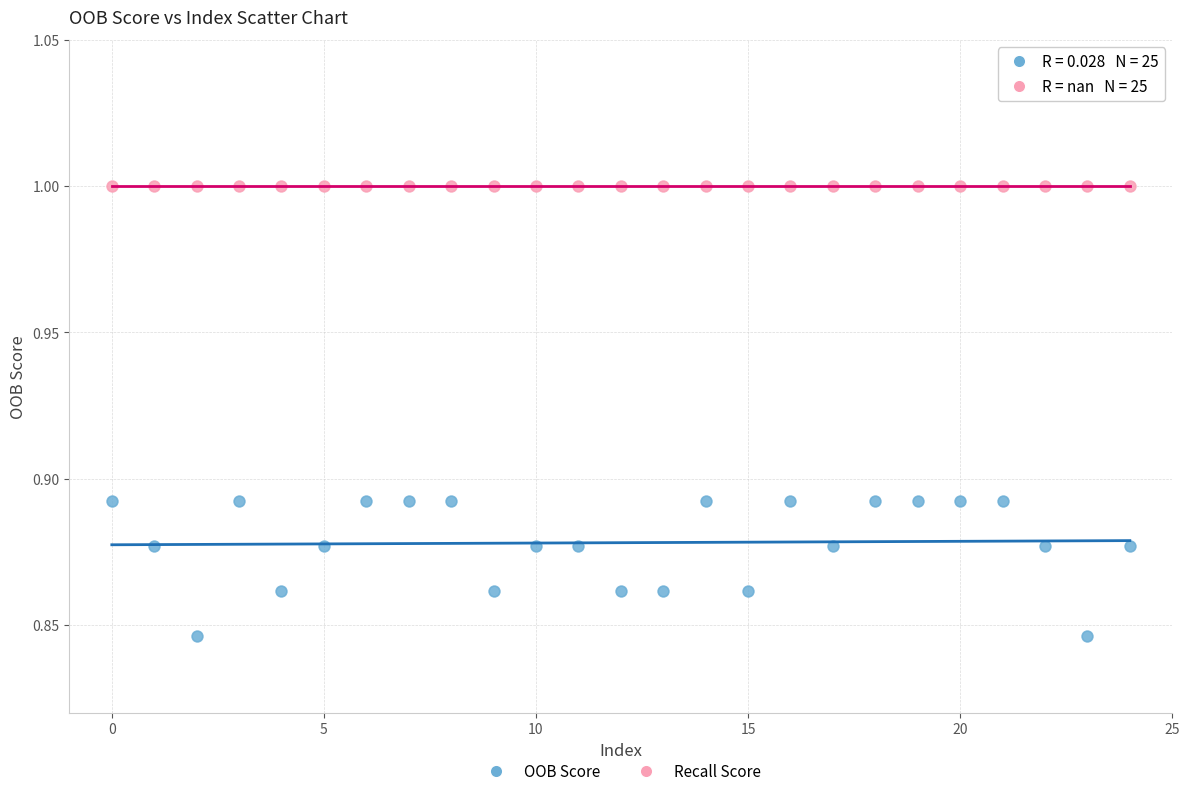

What are all the series names shown in the legend?

OOB Score, Recall Score